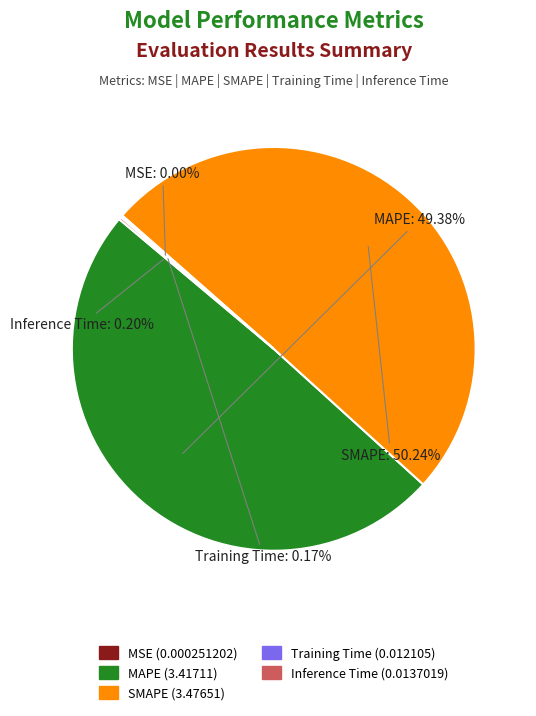

To the nearest percent, what percentage of the pie is SMAPE?

50%